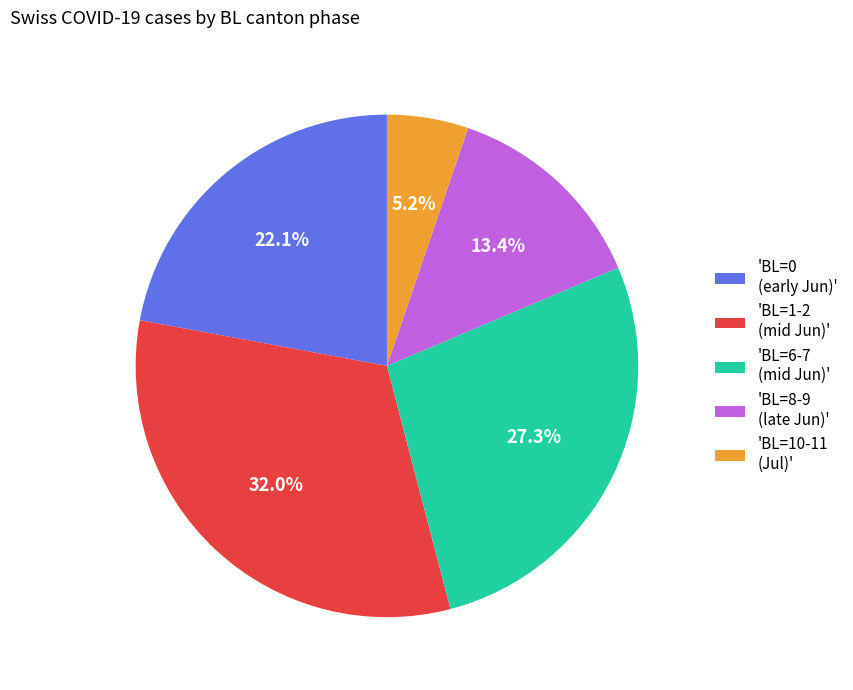

To the nearest percent, what is the average slice percentage?

20%